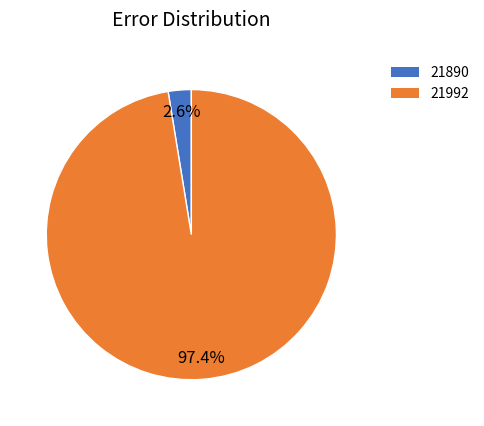

What is the majority slice?

21992